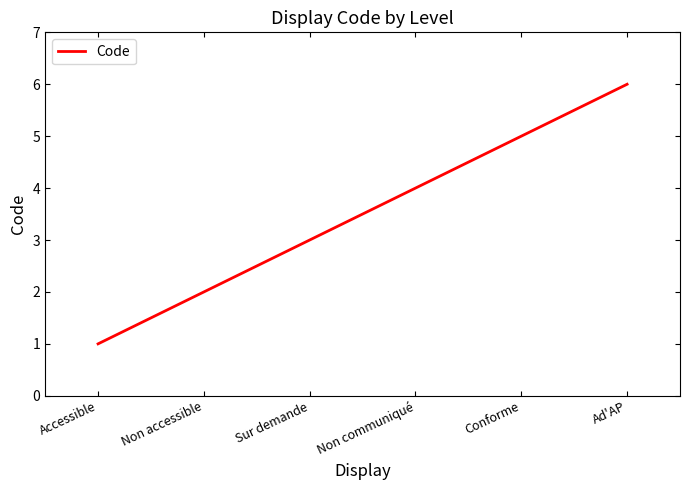

True or false: there are more than 2 points higher than both neighbors.

False